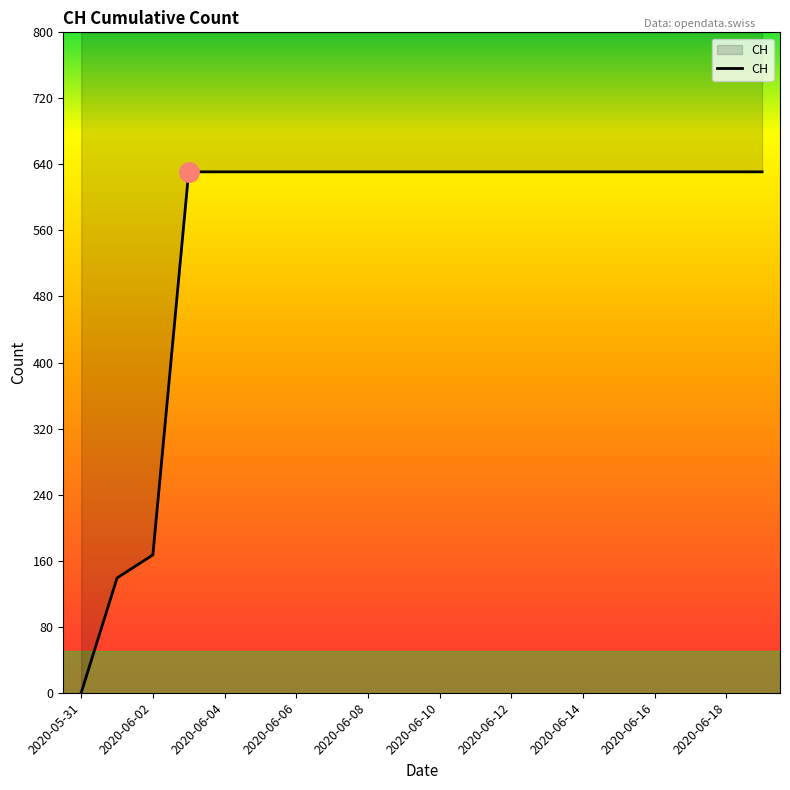

Reading left to right, list all the values displayed in this chart.

0	139	167	631	631	631	631	631	631	631	631	631	631	631	631	631	631	631	631	631